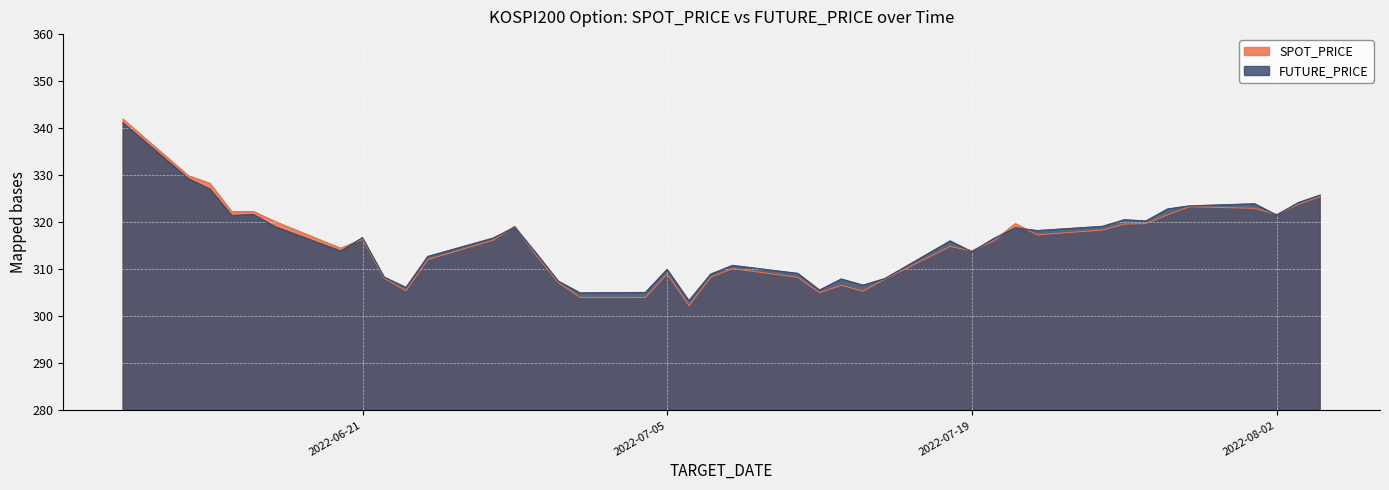

The SPOT_PRICE series shows 449.8 at 2022-07-14. True or false?

False